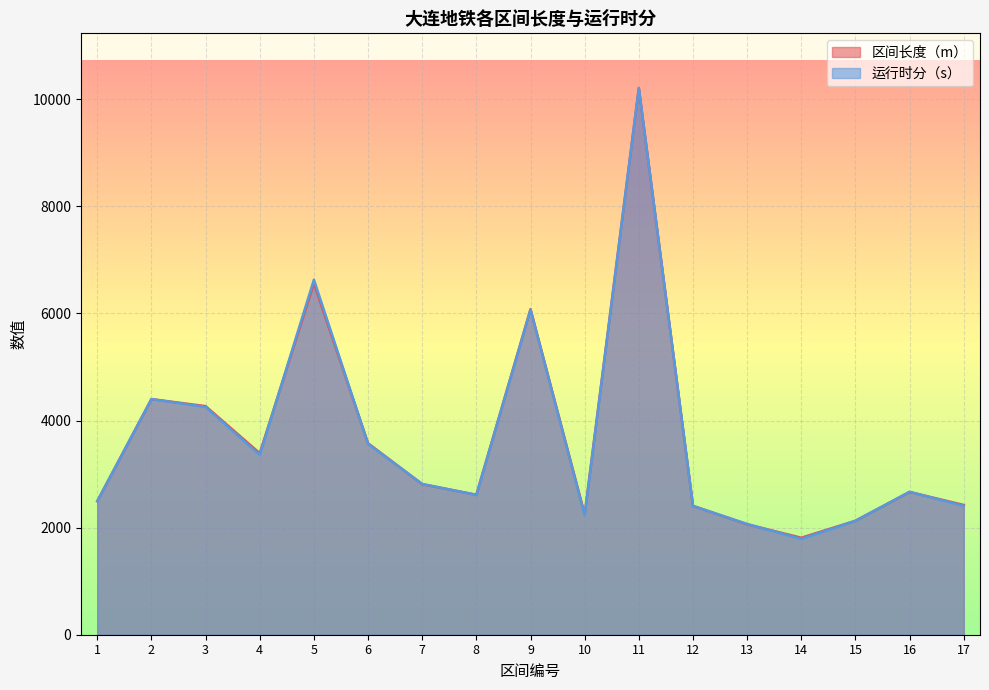

True or false: 运行时分（s） has more than 0 interior local peaks.

True